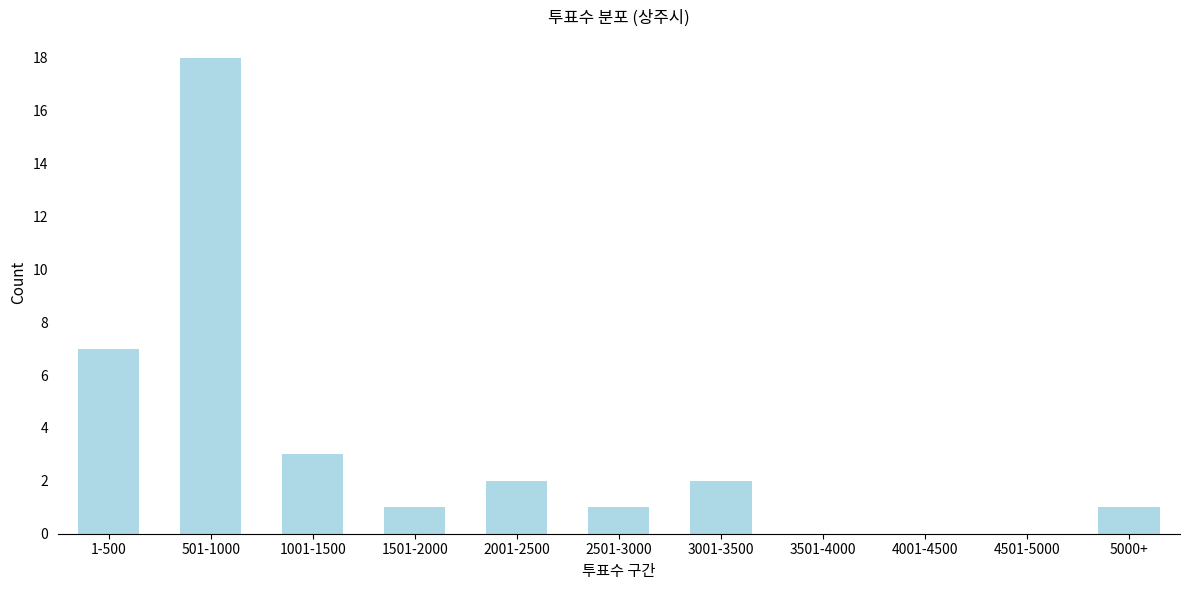

Reading left to right, what are all the values shown in this chart?

1-500=7	501-1000=18	1001-1500=3	1501-2000=1	2001-2500=2	2501-3000=1	3001-3500=2	3501-4000=0	4001-4500=0	4501-5000=0	5000+=1